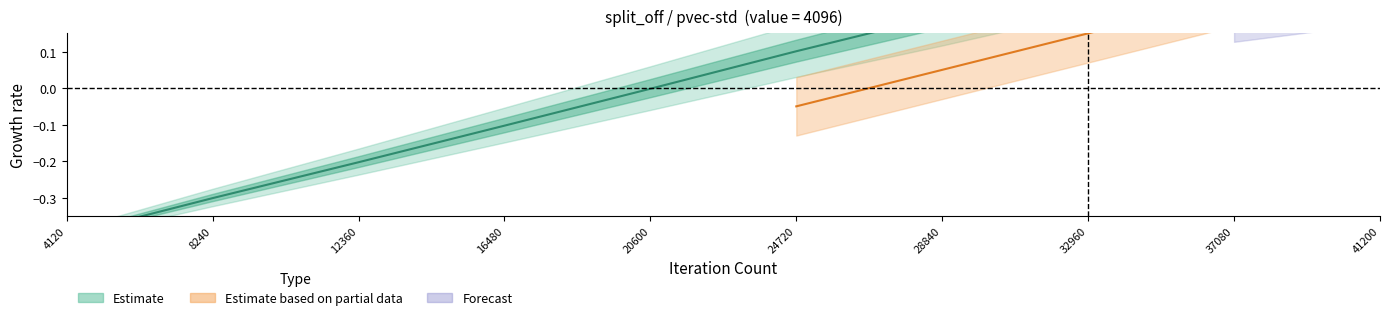

List the labels in order of value, smallest first.

4120, 8240, 12360, 16480, 20600, 24720, 28840, 32960, 37080, 41200